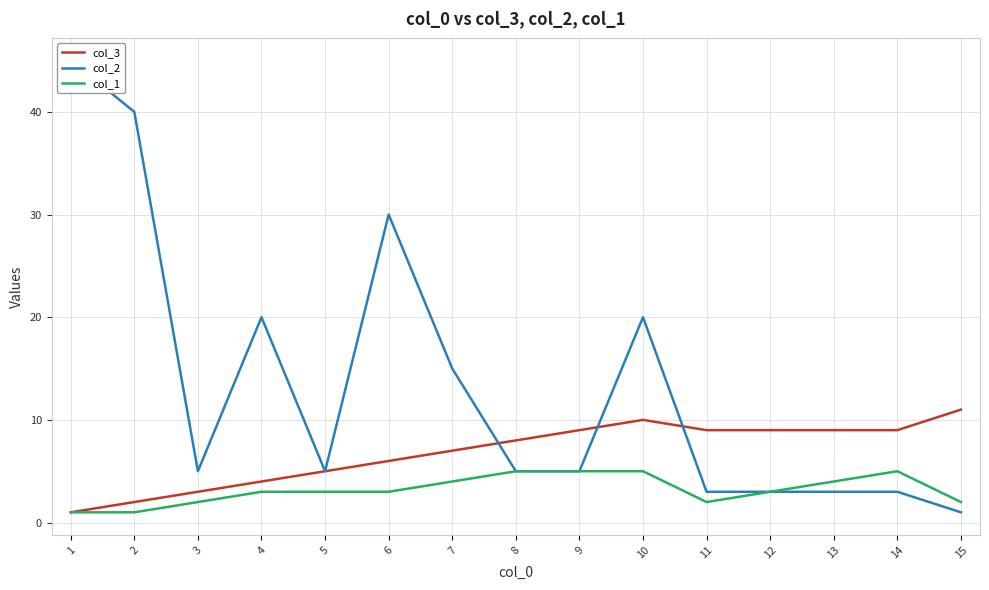

Count the col_3 values in the range 4 to 9.

10